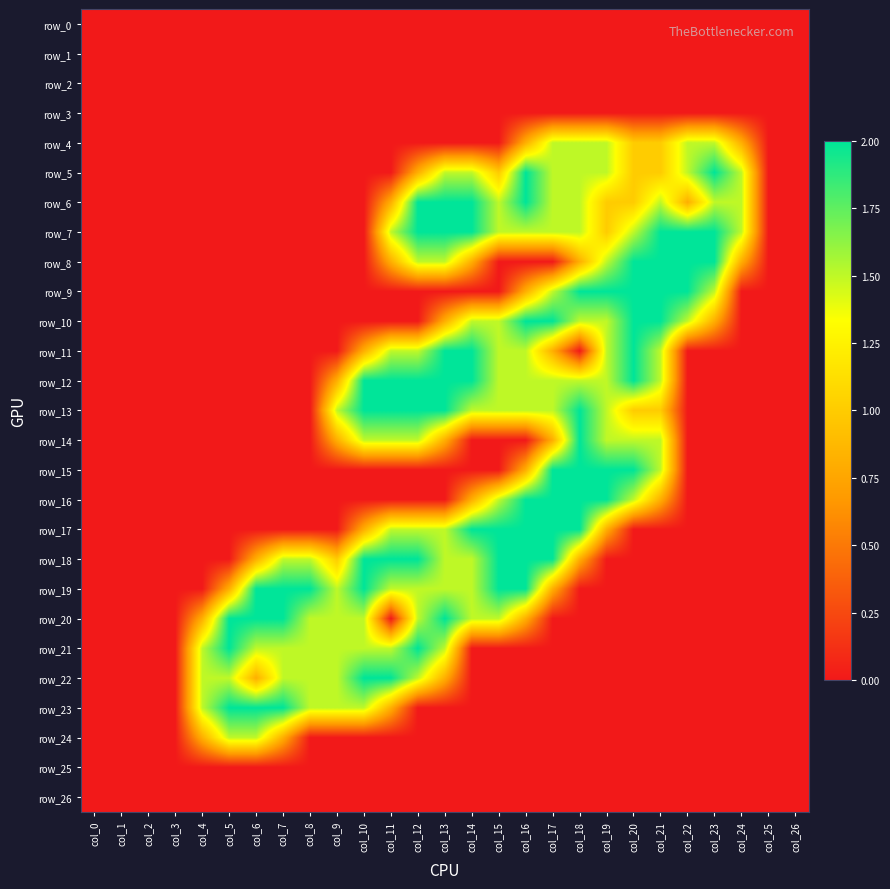

What is the average value of the row_5 series?

0.7